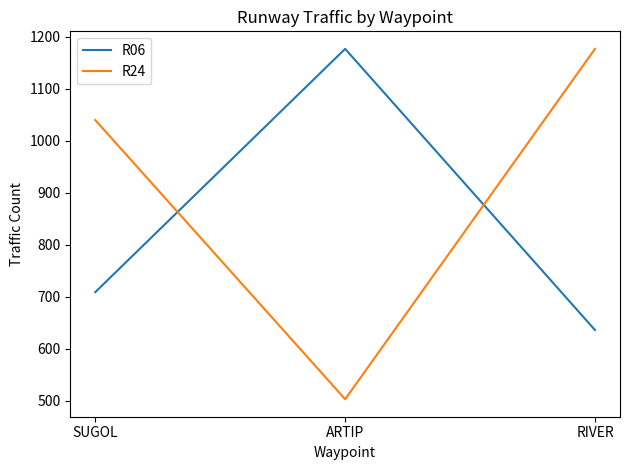

Is it true that R24 equals 872 at ARTIP?

False